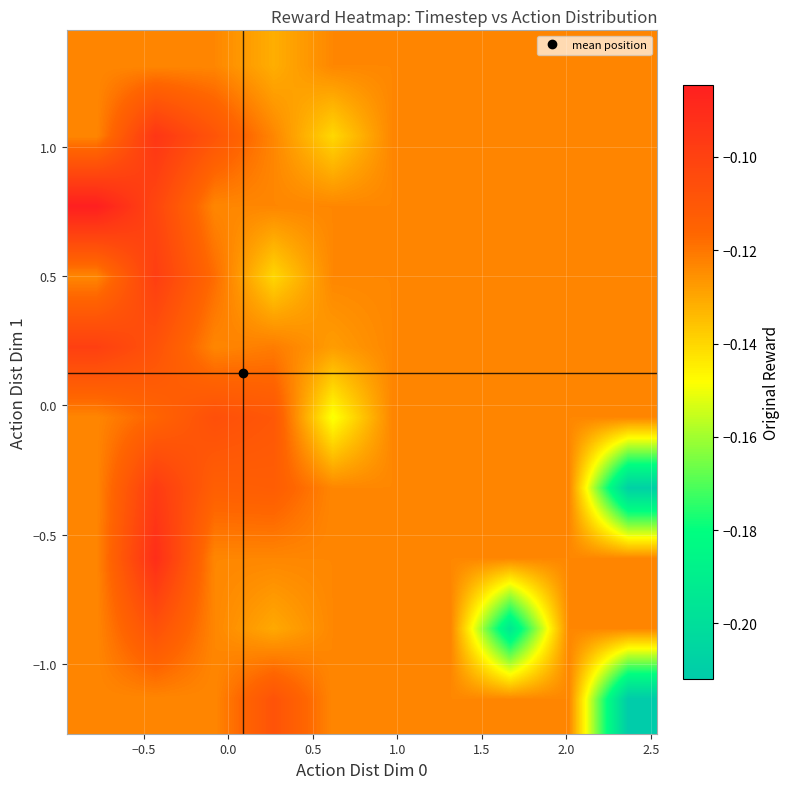

Count the number of data series in this chart.

10